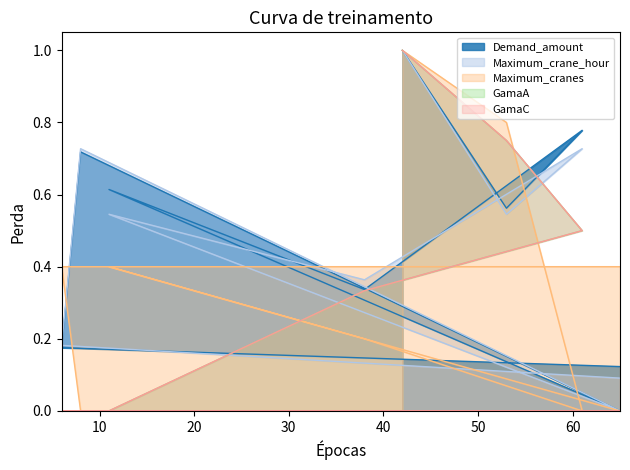

Between 6 and 65, which series saw the biggest shift?

Maximum_cranes